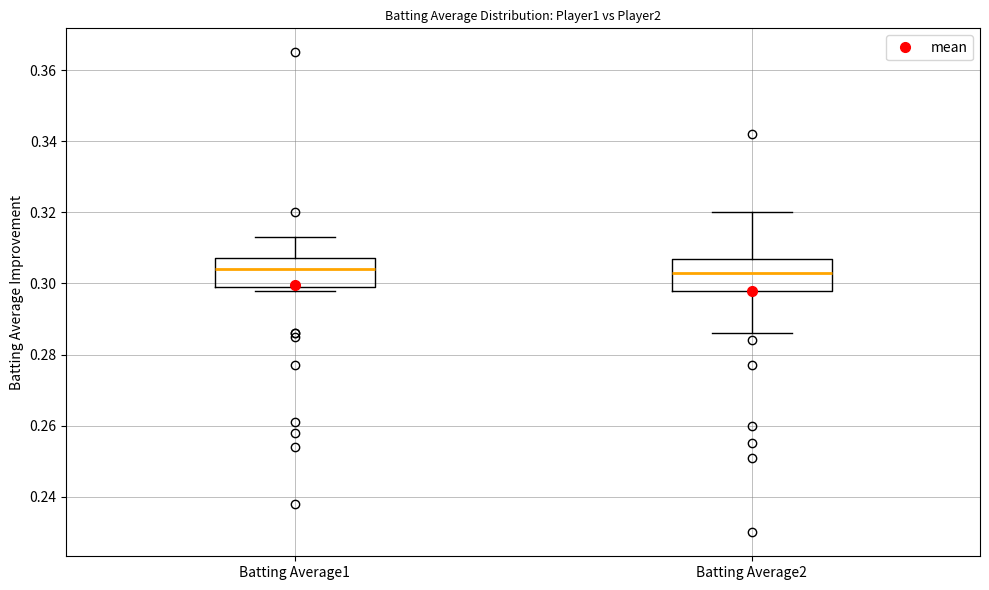

Reading left to right, transcribe this box plot: for each box, give where its median line is, the range the box spans, and where its two whiskers end, as read against the y-axis. The values are not printed on the chart, so give them approximately, as read against the axis.

Batting Average1: median 0.304, box 0.300 to 0.308, whiskers 0.298 to 0.314
Batting Average2: median 0.304, box 0.298 to 0.308, whiskers 0.286 to 0.320